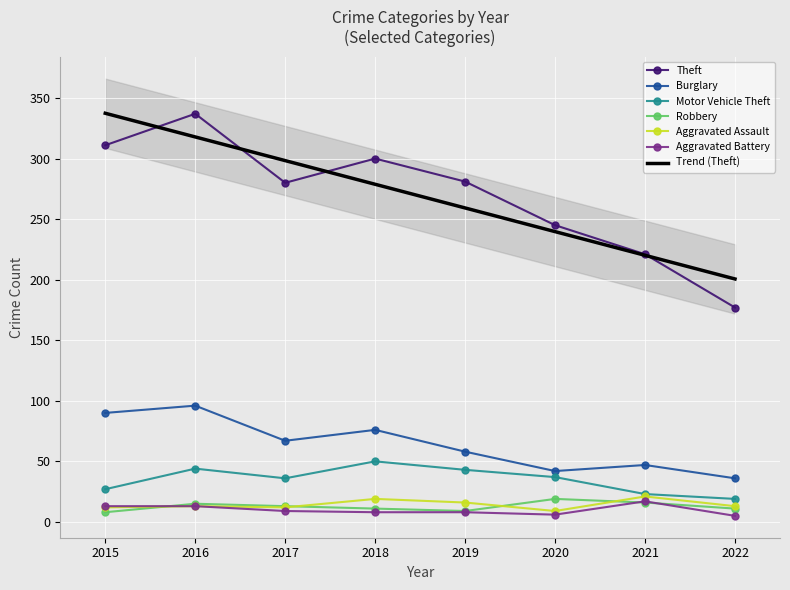

True or false: Motor Vehicle Theft and Burglary intersect in this chart.

False